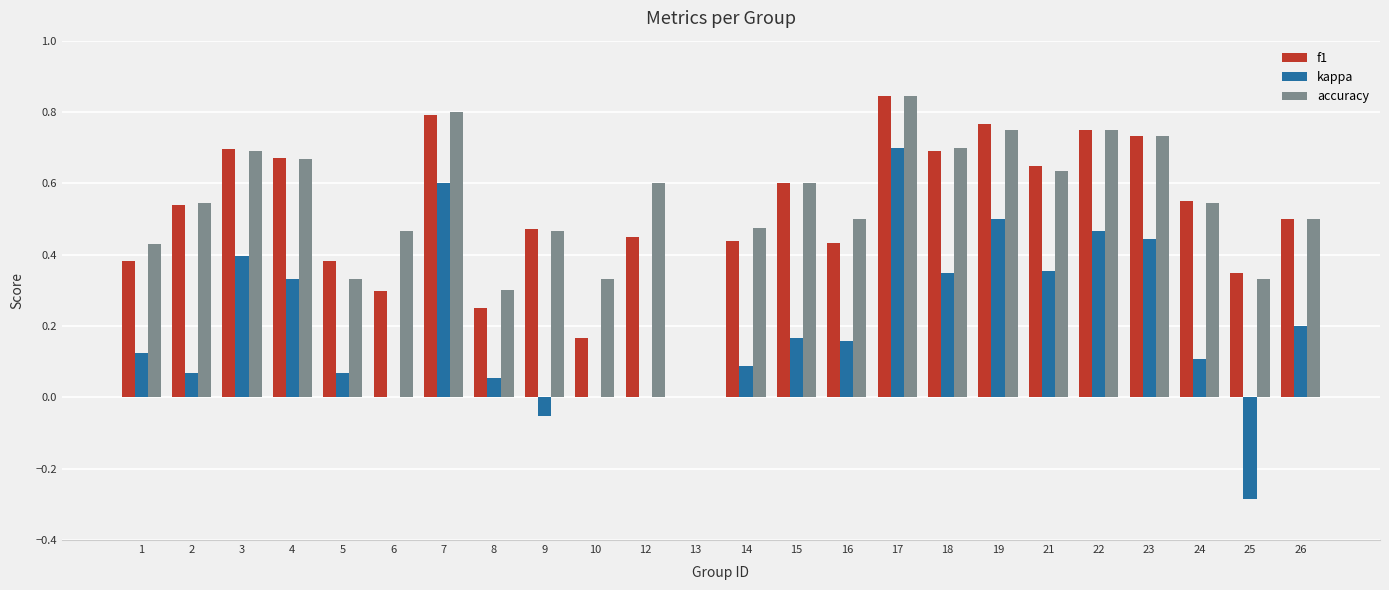

What is the sum of the f1 values at 9 and 26?

1.0